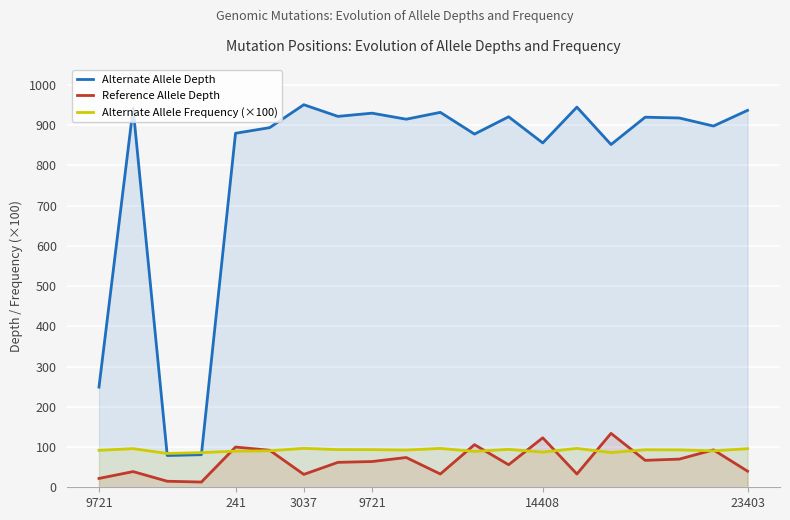

True or false: Reference Allele Depth and Alternate Allele Frequency (×100) cross at least once.

True